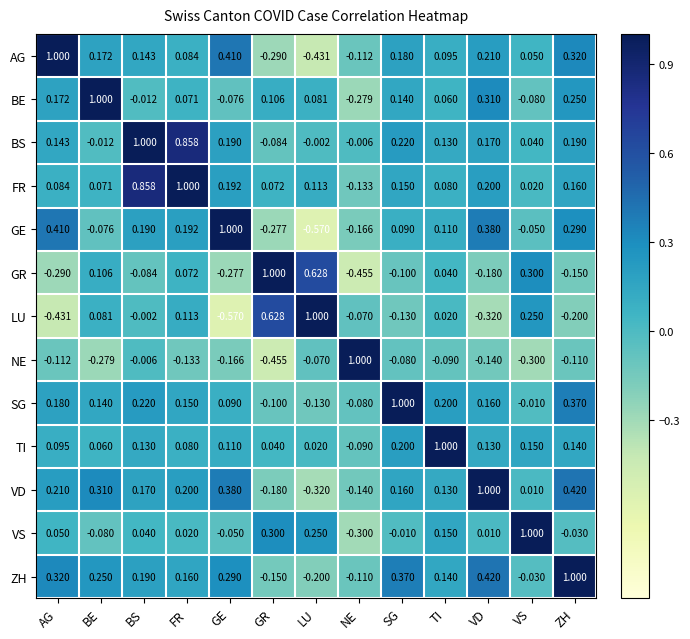

At ZH, list the series in order from smallest to largest.

LU, GR, NE, VS, TI, FR, BS, BE, GE, AG, SG, VD, ZH